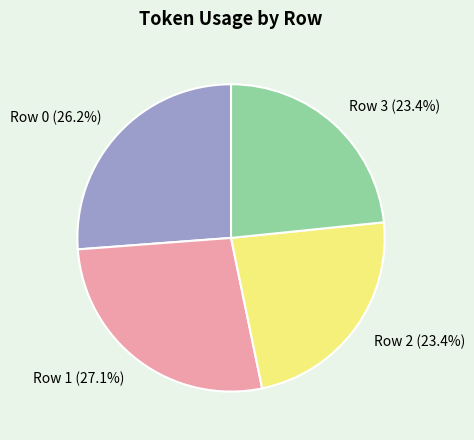

Is there any slice that represents more than half of the pie?

No